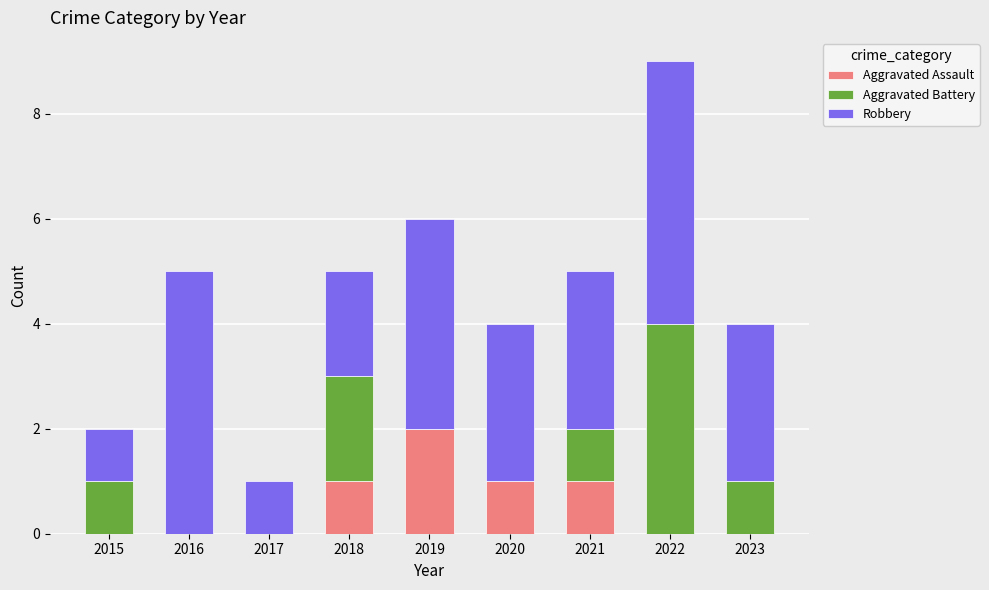

True or false: Aggravated Assault has a value of 1 at 2018.

True